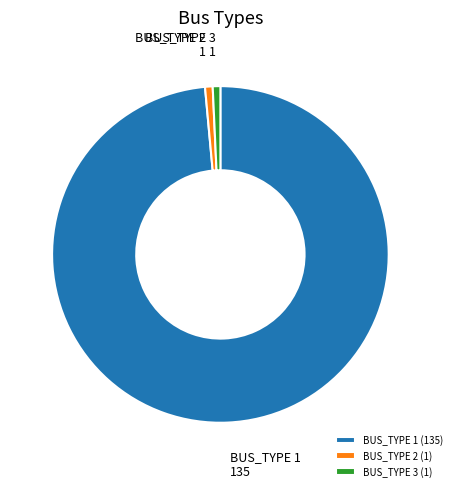

True or false: BUS_TYPE 1 accounts for 93% of the total.

False